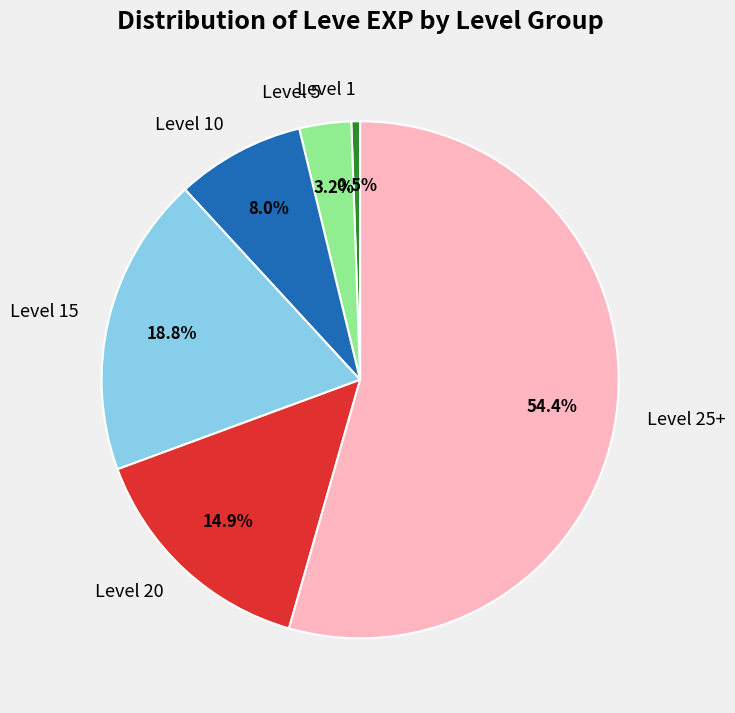

What is the smallest slice in the pie chart?

Level 1